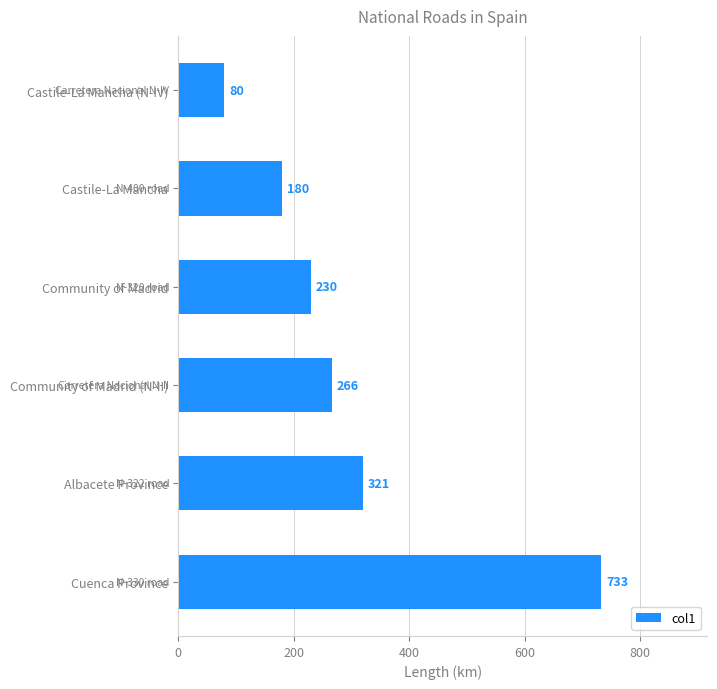

What is the difference between the second highest and minimum values?

241